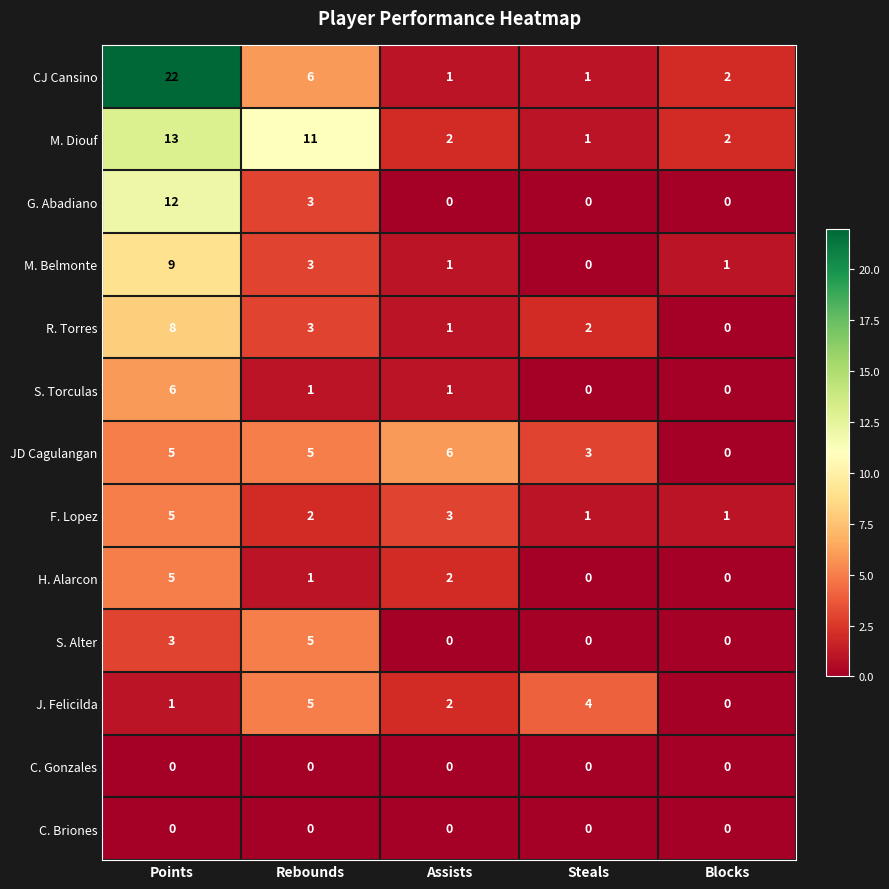

At which category is the sum across all series the highest?

Points